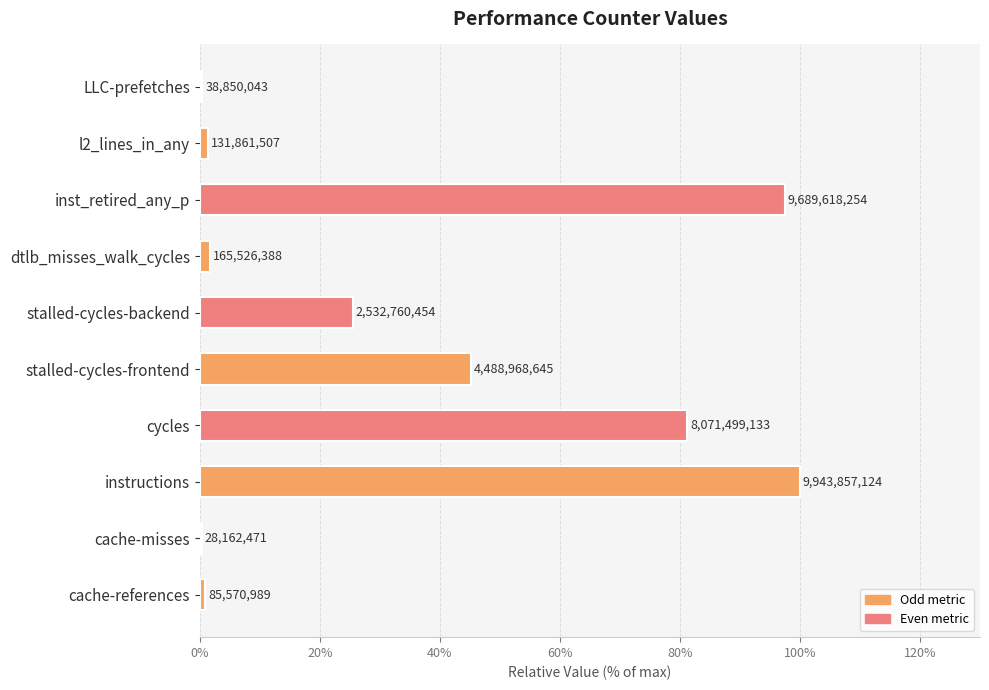

What is the average value?

35.4